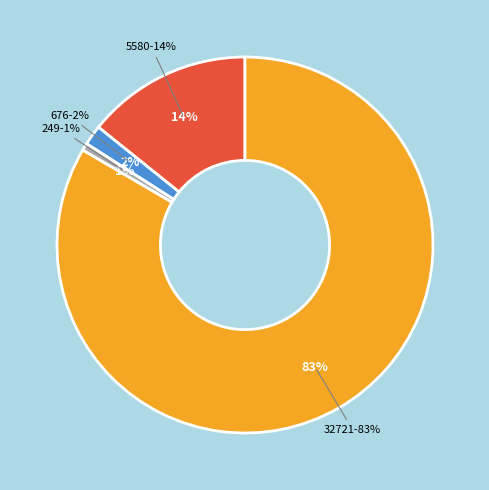

What is the change in value from 5580 to 32721?

+27141